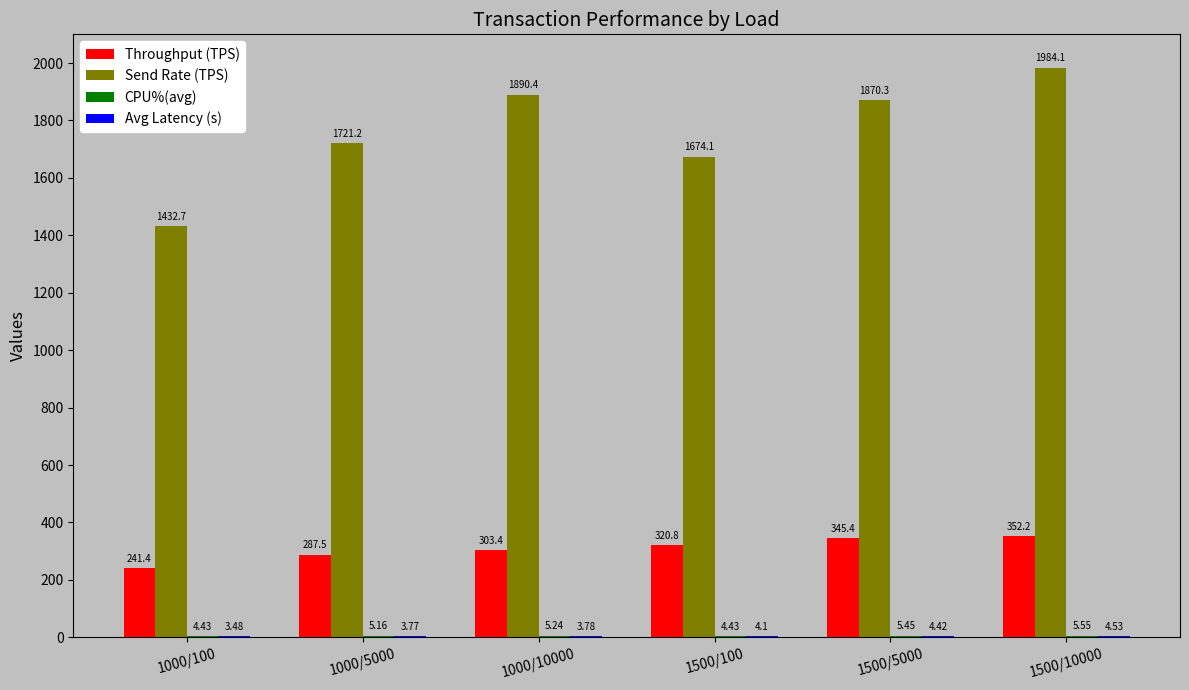

Between 1000/5000 and 1500/10000, which series saw the biggest shift?

Send Rate (TPS)